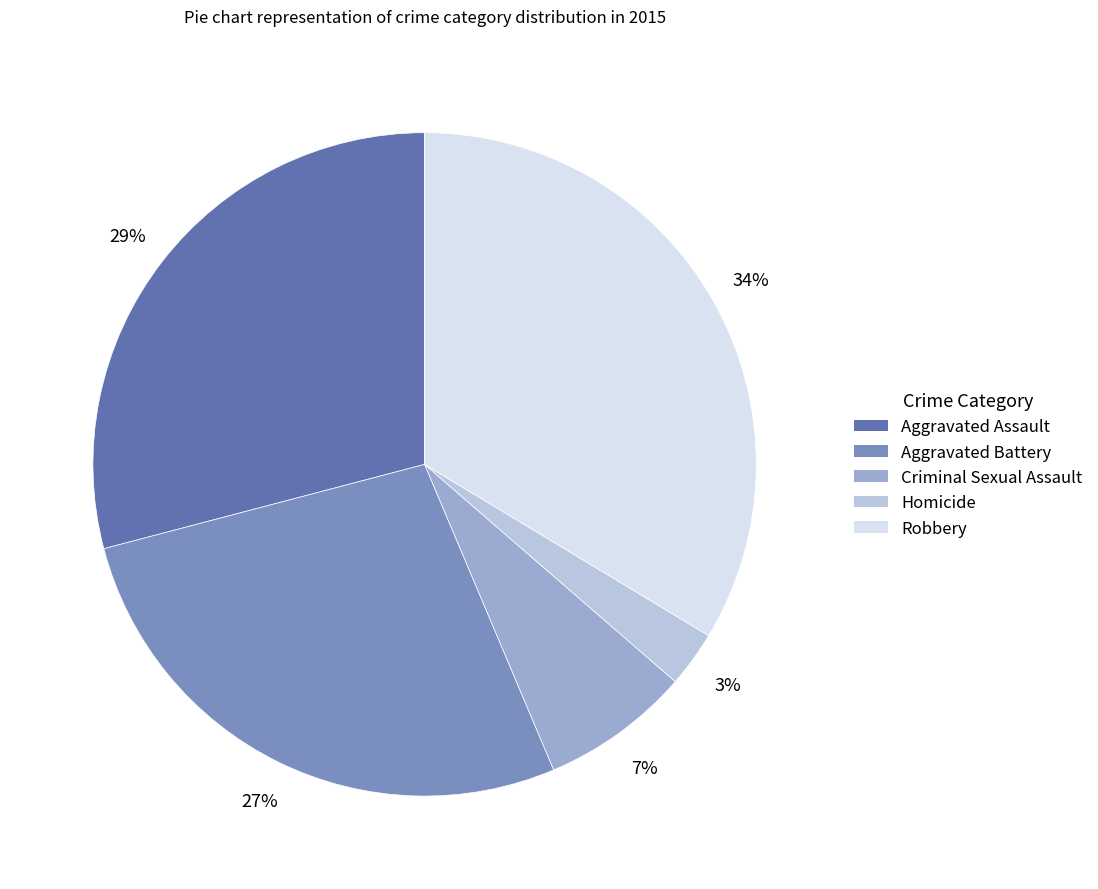

To the nearest percent, what percentage of the pie is Aggravated Battery?

27%